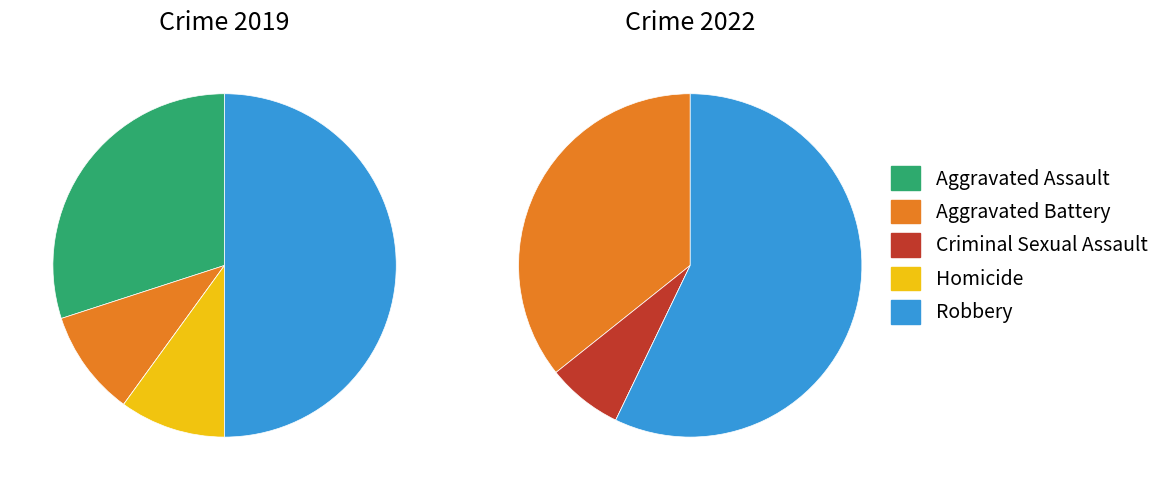

To the nearest percent, what percentage of the pie is 3?

10%